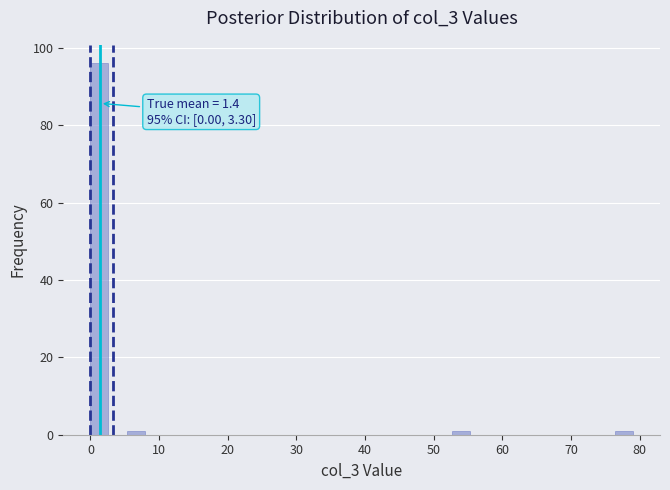

Read against the x-axis, roughly where is the centre of the tallest bar?

1